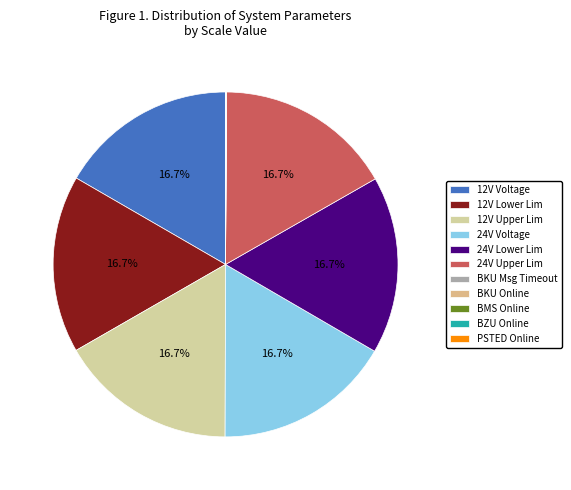

To the nearest percent, what is the difference between the largest and smallest slice percentages?

17%